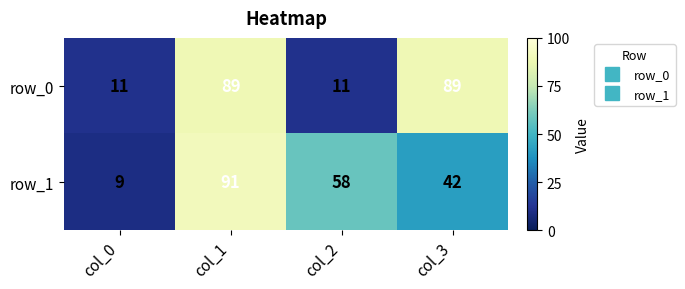

How many data points in row_1 are less than 58?

2